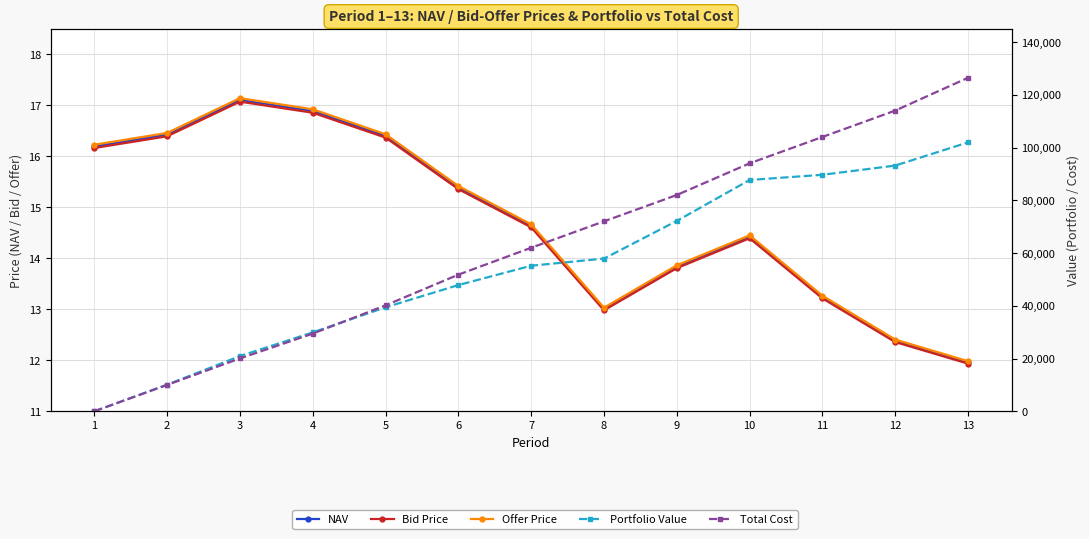

How many values in the Total Cost series exceed 62013?

7